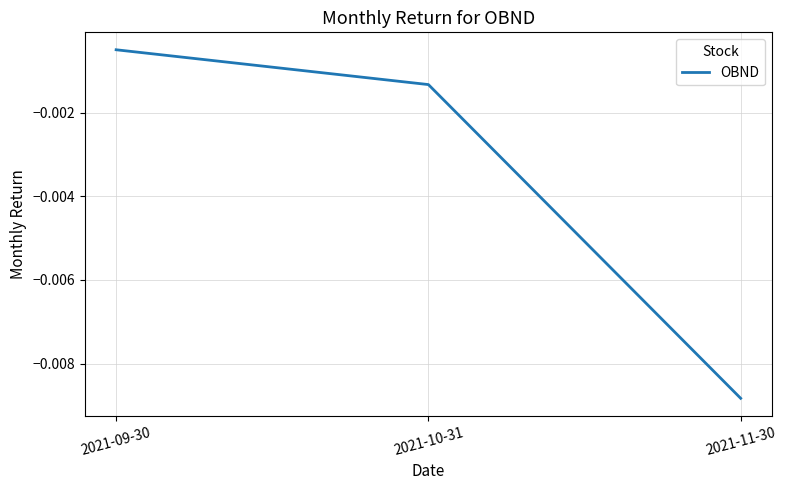

What position from the right is 2021-11-30?

1